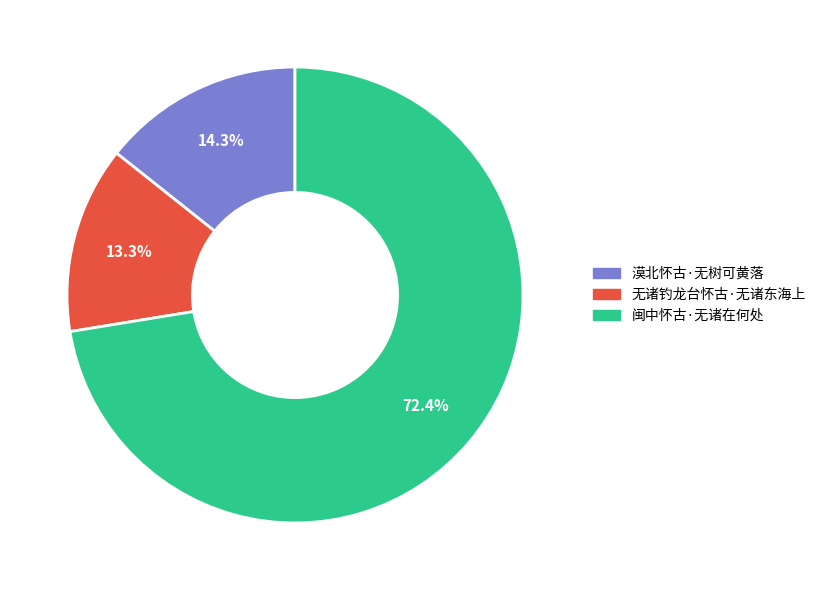

Is there any slice that represents more than half of the pie?

Yes